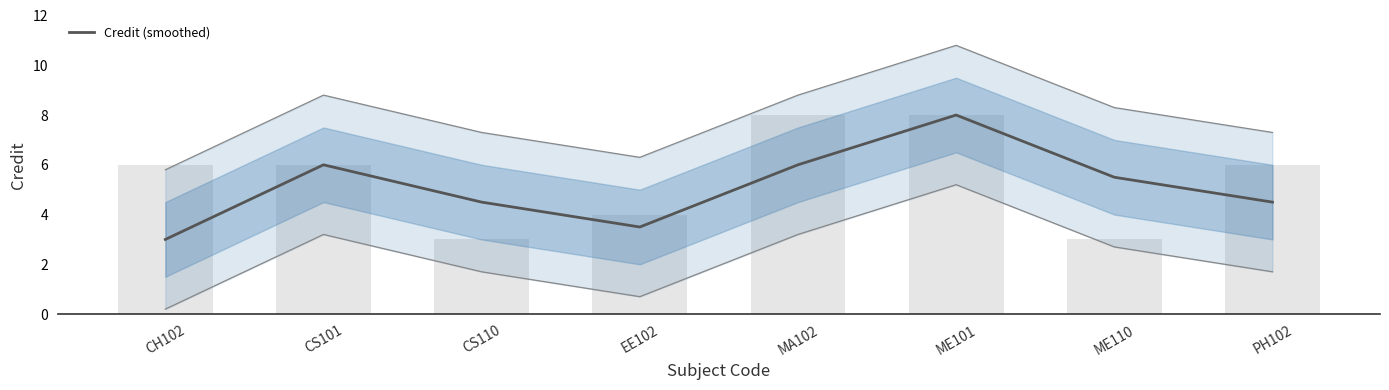

What is the difference between the values at CS110 and ME101?

3.5